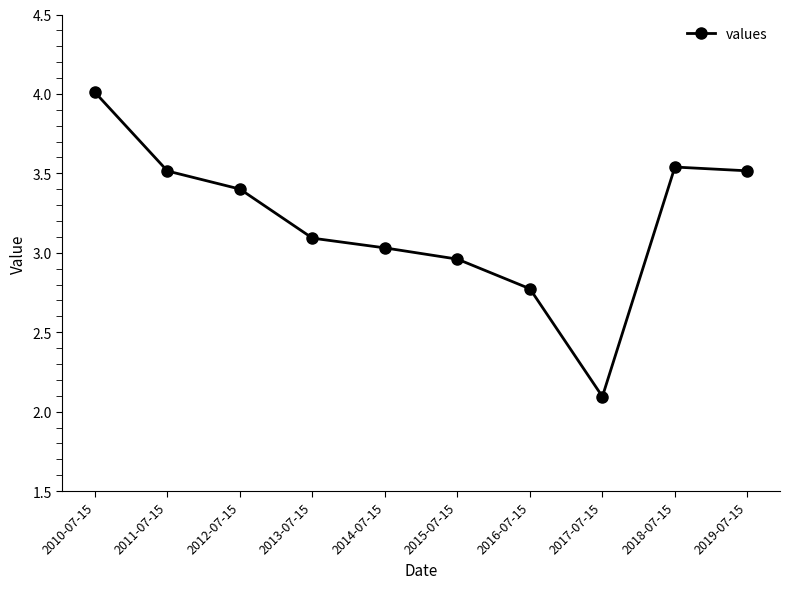

What is the change in value from 2013-07-15 to 2019-07-15?

+0.4